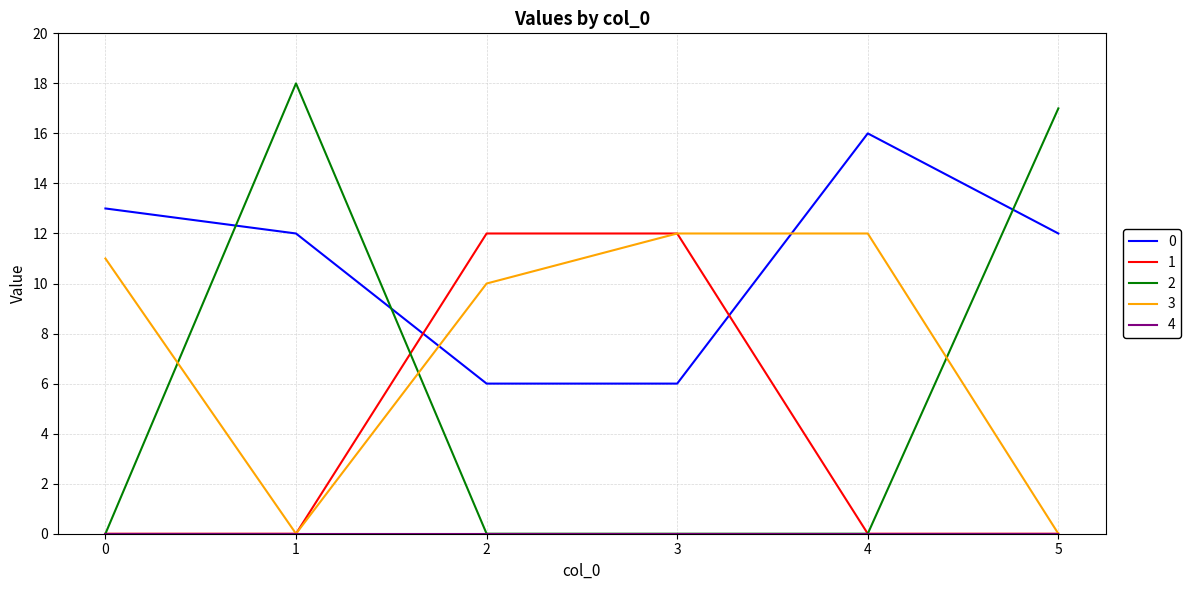

Count the number of data series in this chart.

5